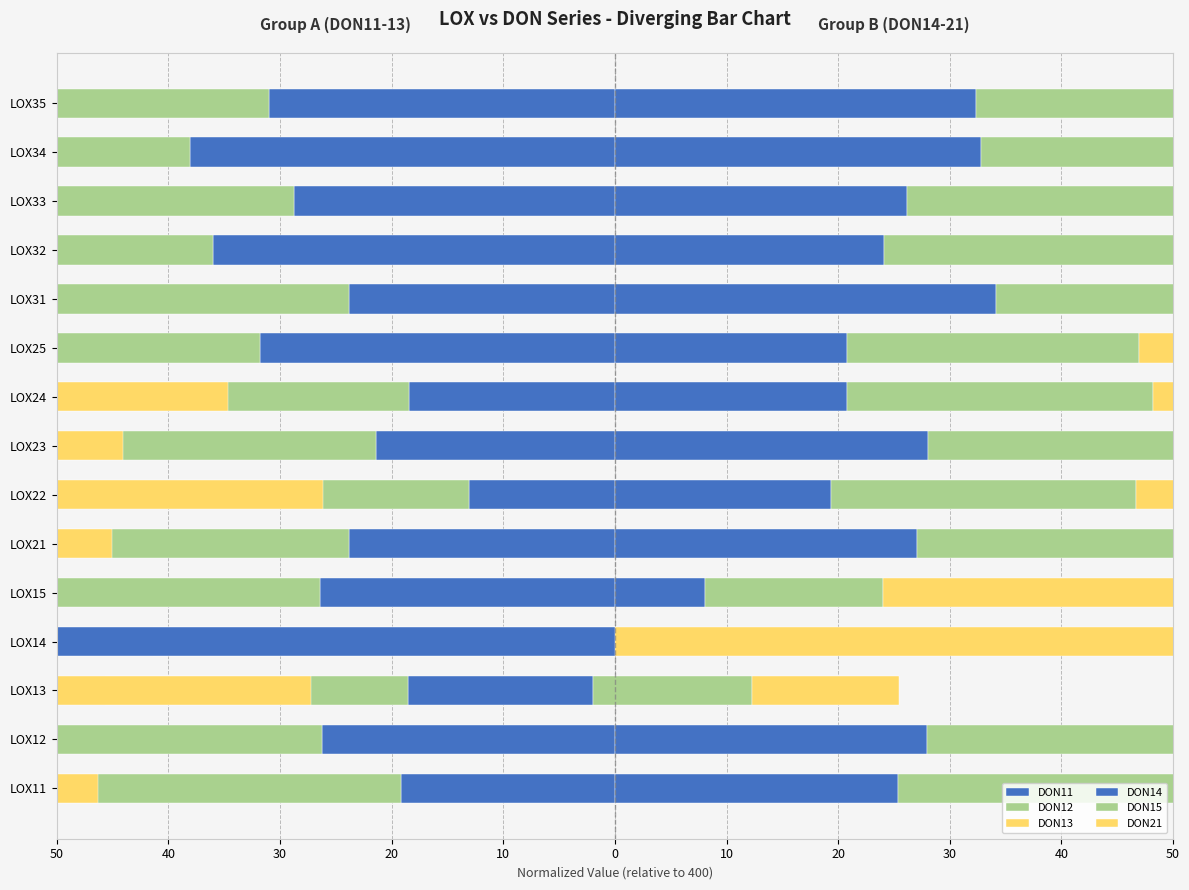

How many values in the DON21 series exceed 21?

9